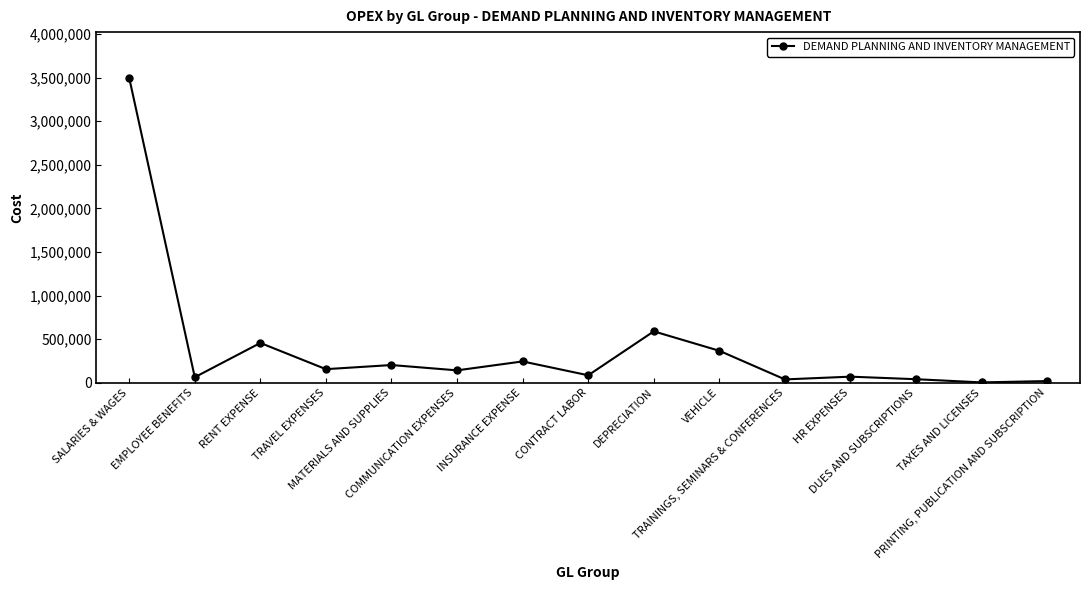

What is the greatest value displayed?

3498095.2